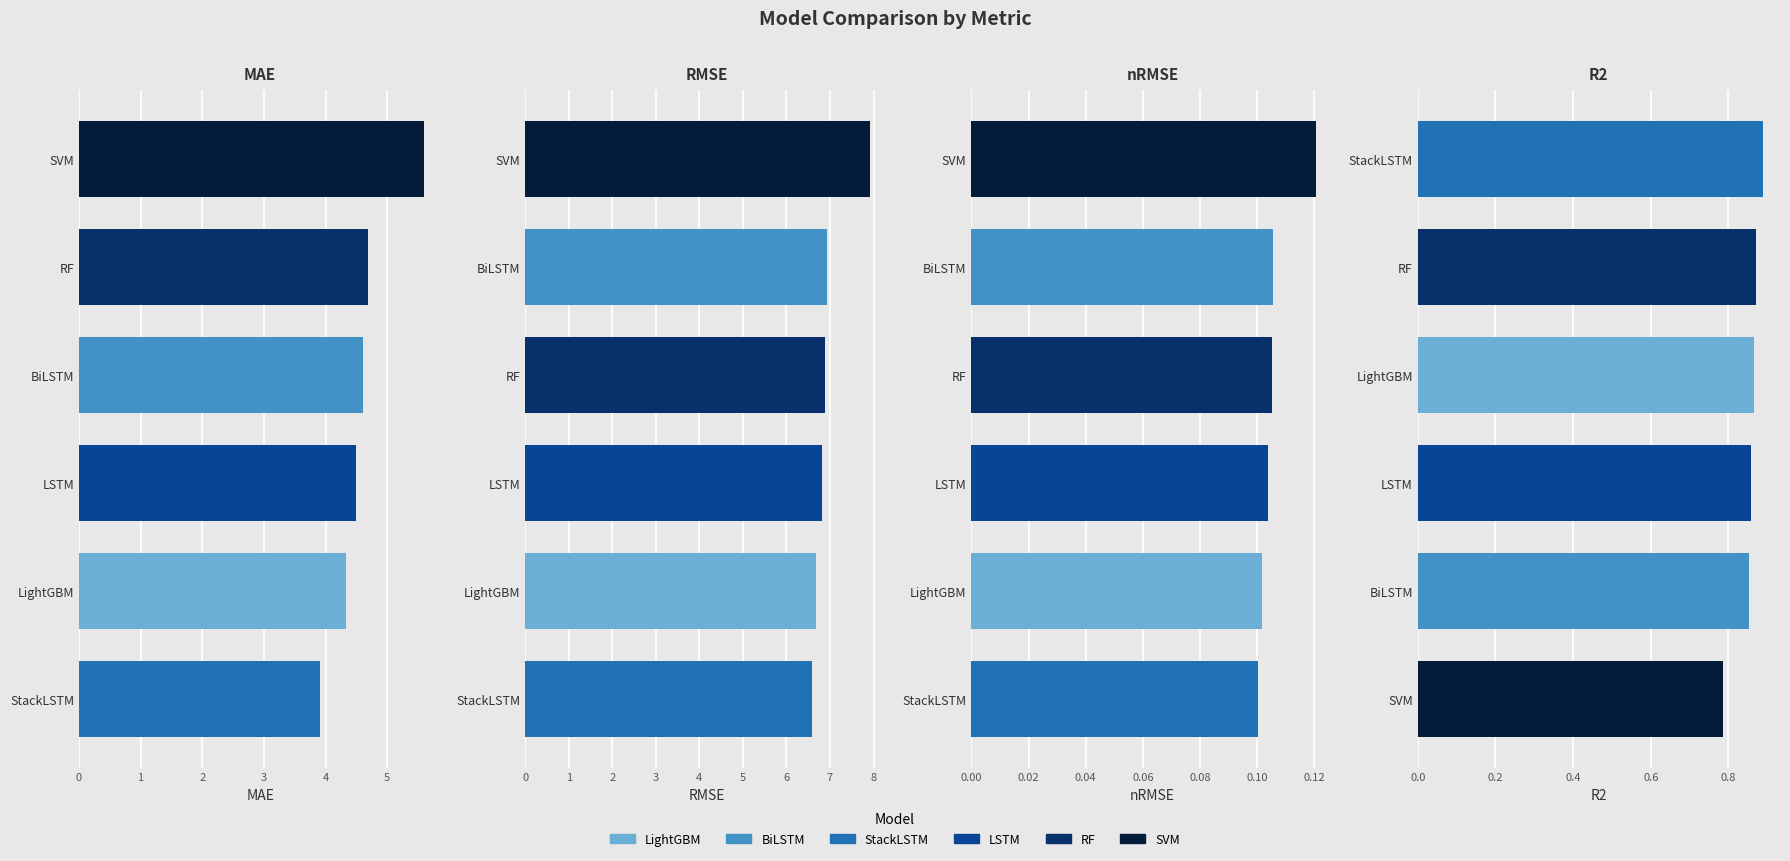

Which has a higher value, R2 or RMSE?

RMSE